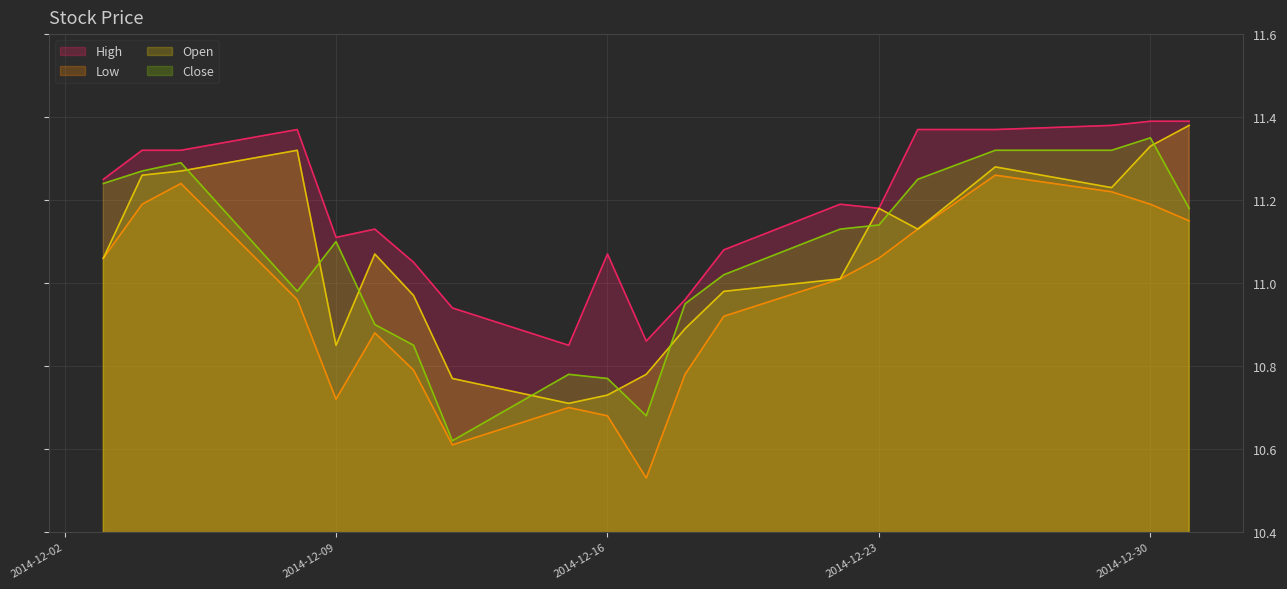

At how many categories does at least one series exceed 10?

20